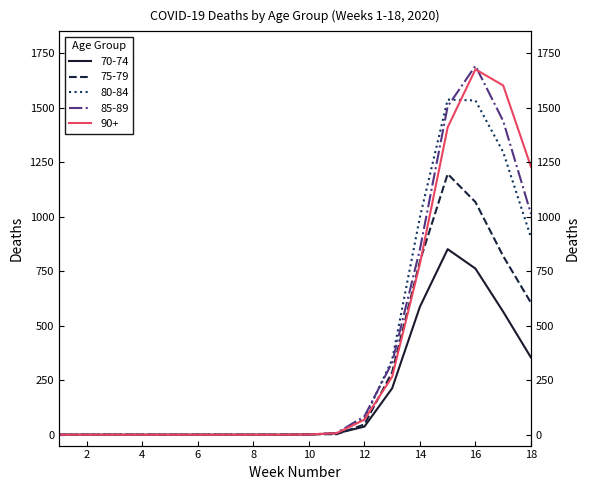

List the labels in order of 85-89 value, smallest first.

1, 2, 3, 4, 5, 6, 7, 8, 9, 10, 11, 12, 13, 14, 18, 17, 15, 16